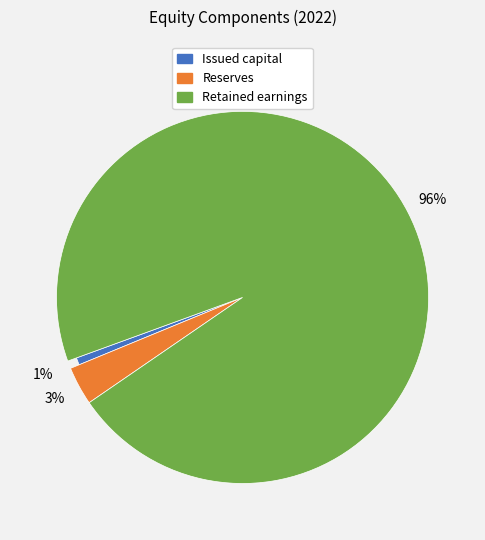

To the nearest percent, what portion does Retained earnings represent?

96%